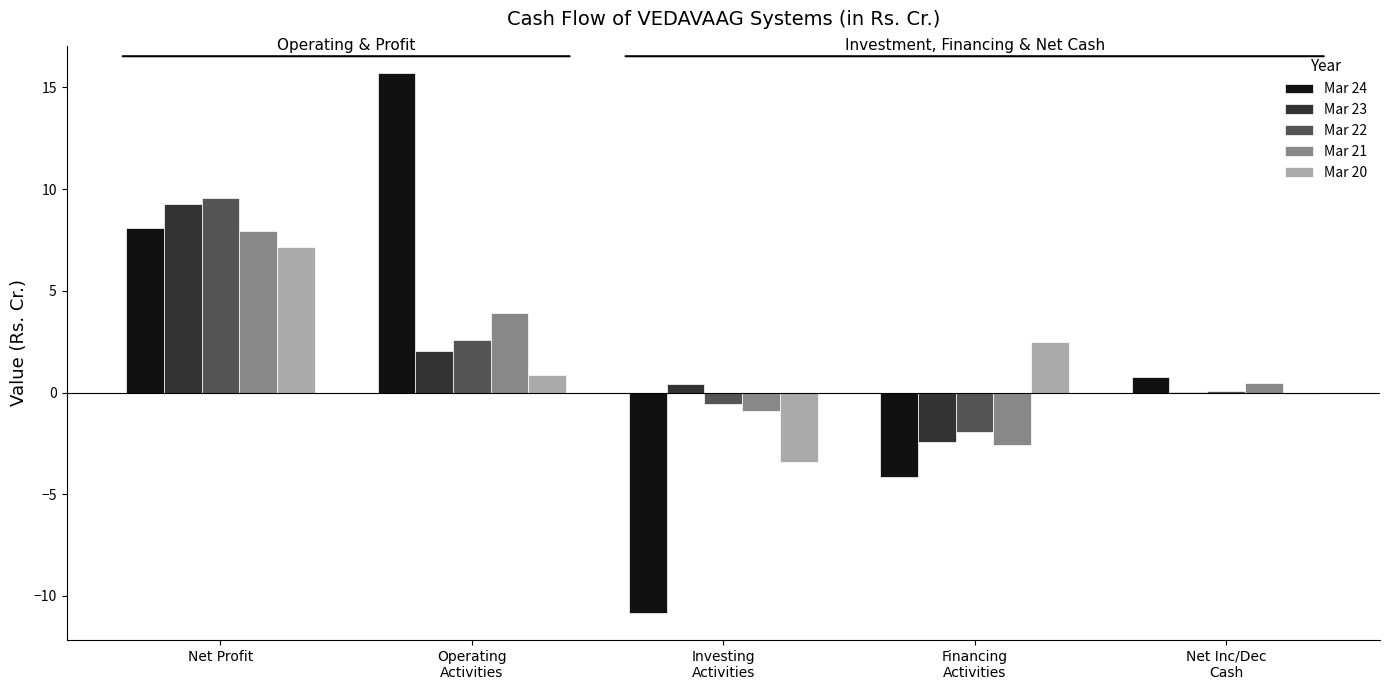

At which category is the sum across all series the highest?

Net Profit